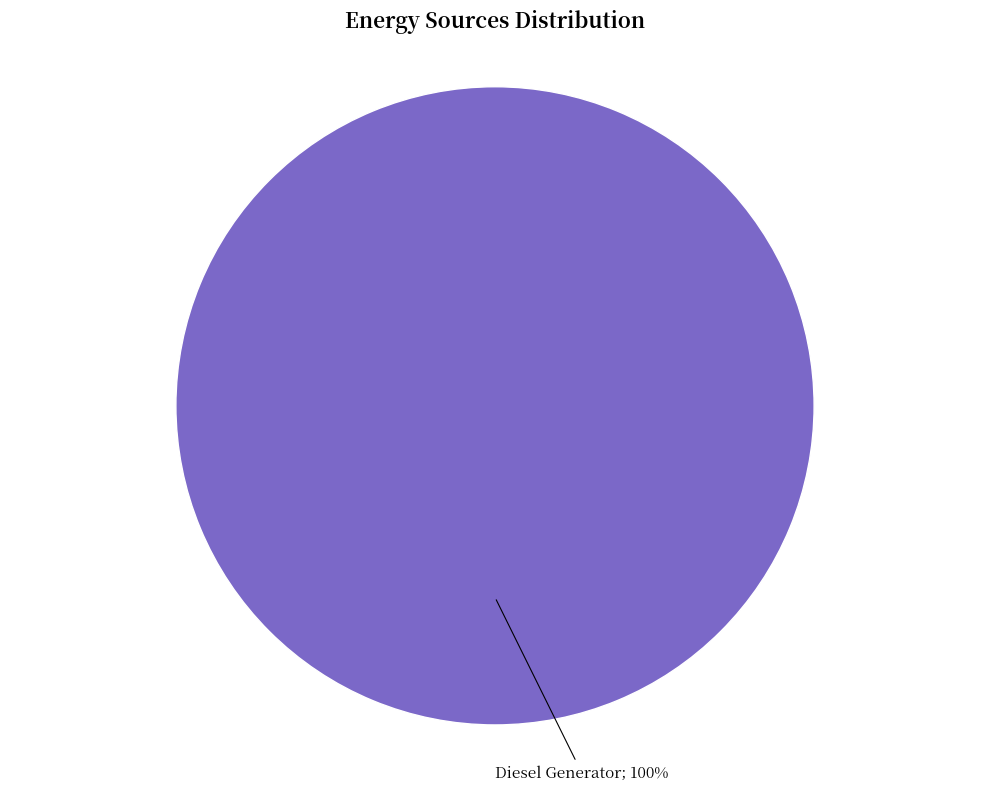

Does any single category account for the majority?

Yes